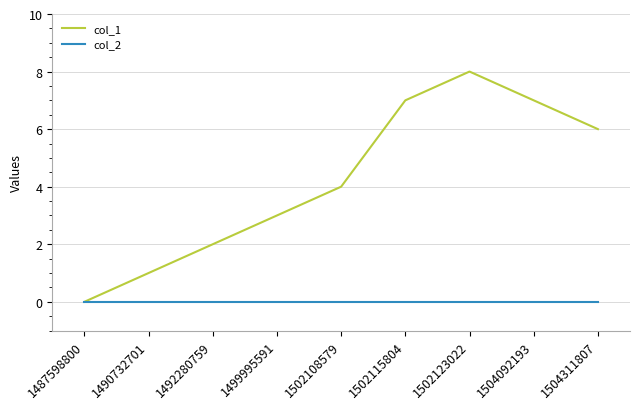

Where is col_1 nearest to the value 4?

1502108579